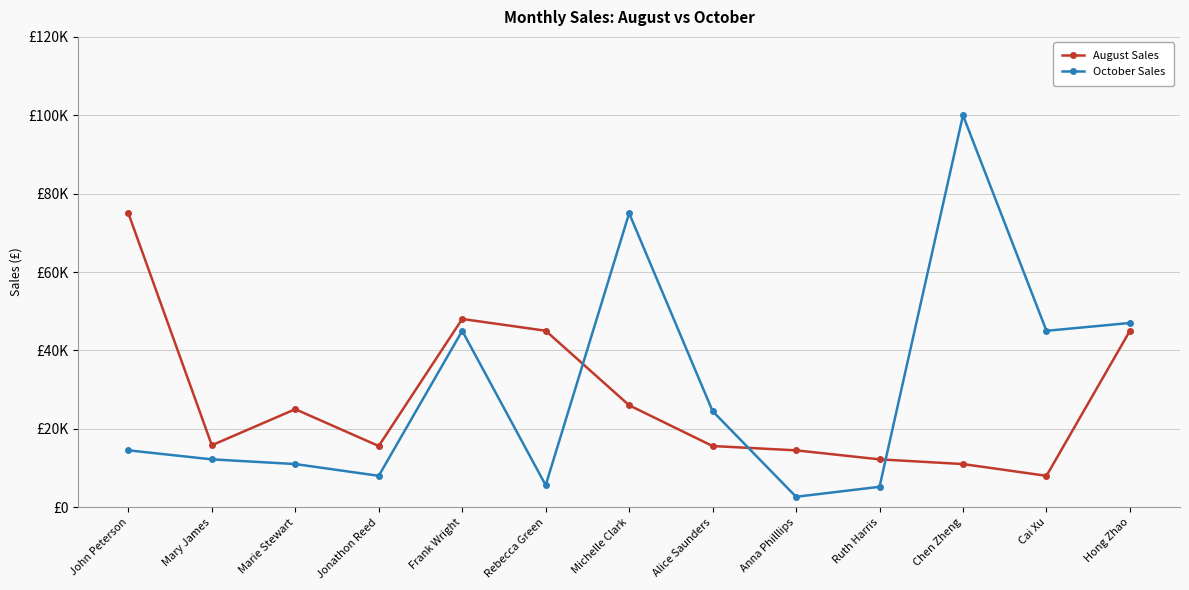

At which label is October Sales closest to 51325?

Hong Zhao